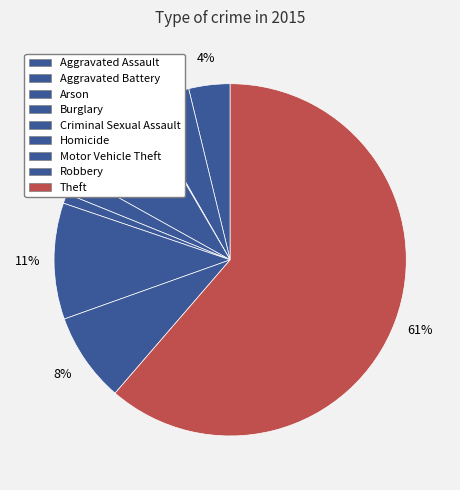

Which has a higher value, Criminal Sexual Assault or Aggravated Battery?

Aggravated Battery